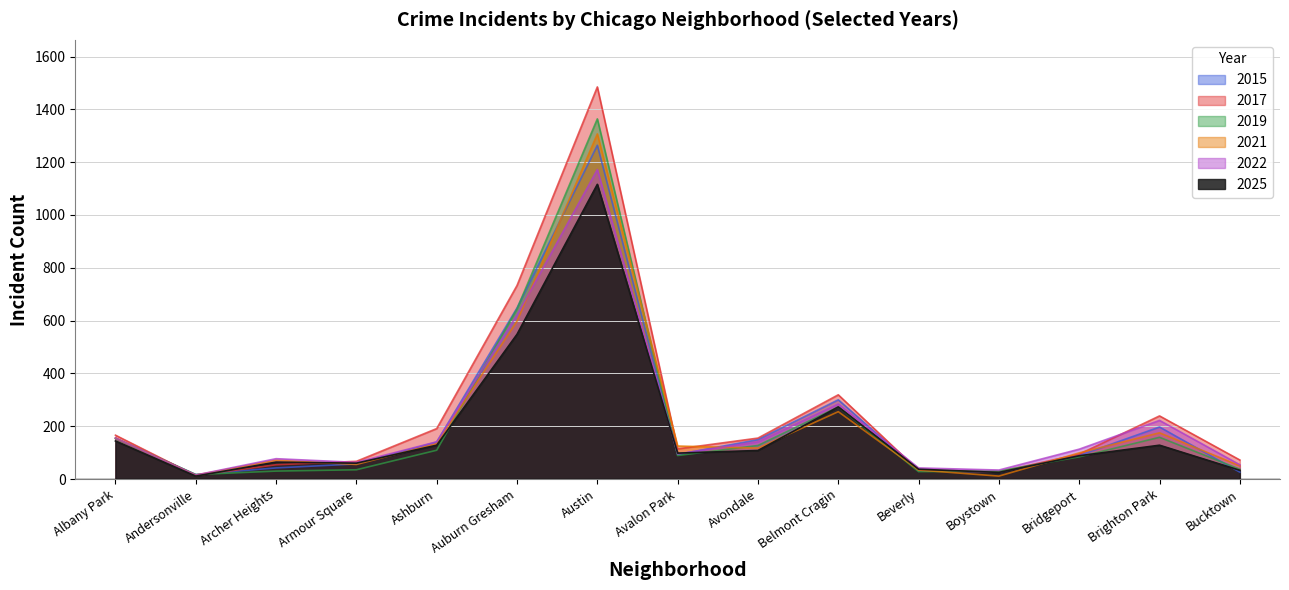

What is the maximum value for 2017?

1485